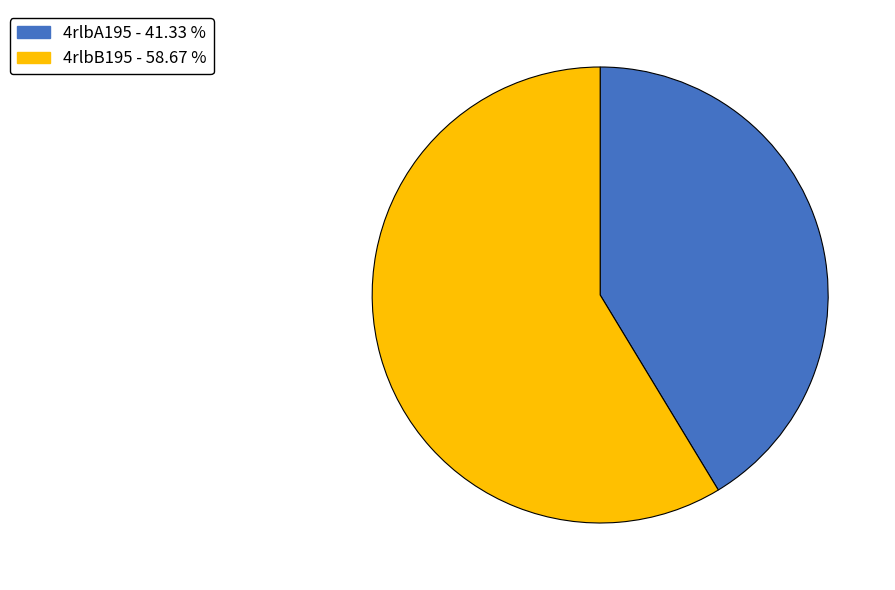

The 4rlbA195 slice represents 41% of the pie. True or false?

True